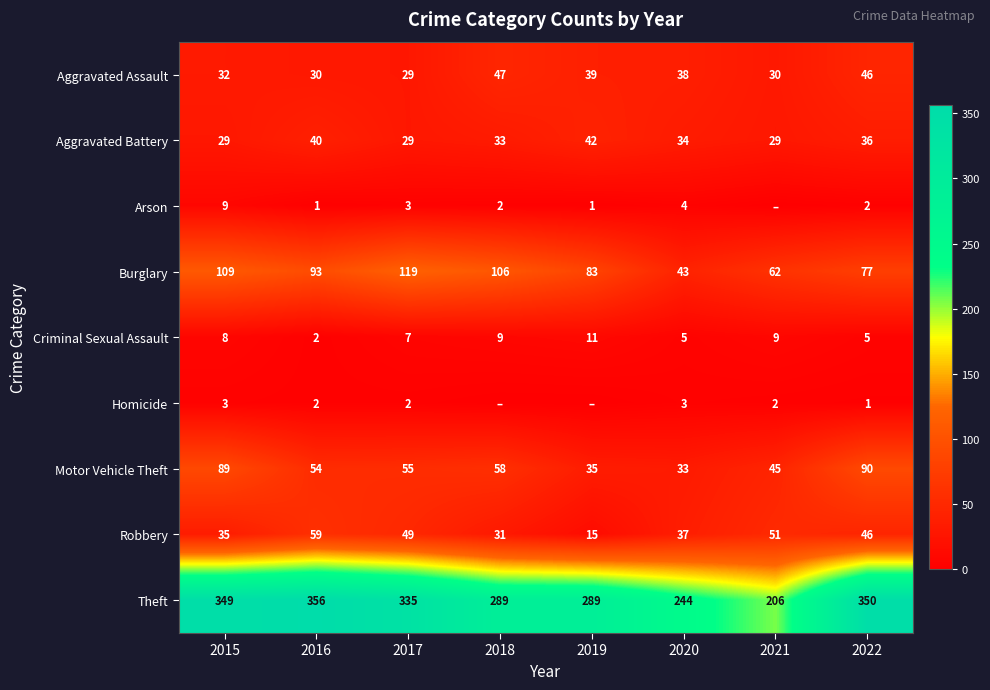

What is the maximum value for Theft?

356